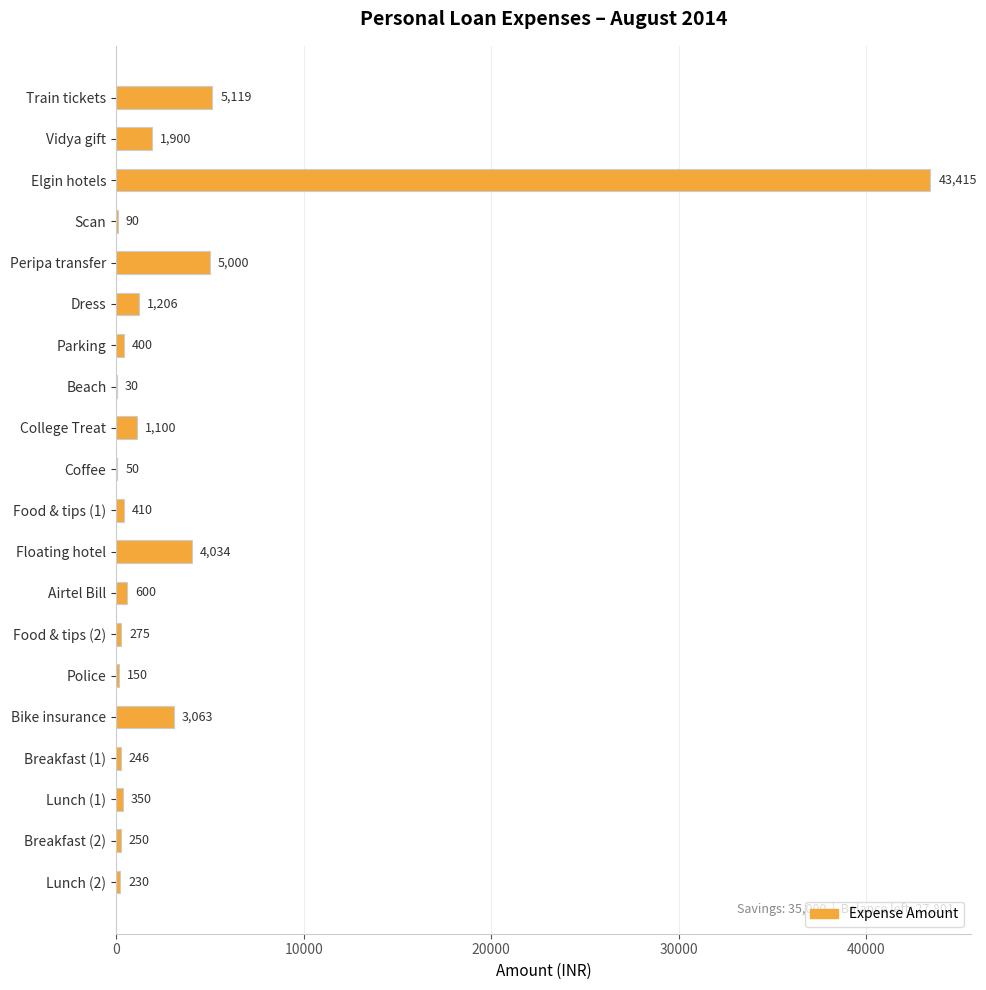

Reading top to bottom, what are all the values shown in this chart?

Train tickets=5119	Vidya gift=1900	Elgin hotels=43415	Scan=90	Peripa transfer=5000	Dress=1206	Parking=400	Beach=30	College Treat=1100	Coffee=50	Food & tips (1)=410	Floating hotel=4034	Airtel Bill=600	Food & tips (2)=275	Police=150	Bike insurance=3063	Breakfast (1)=246	Lunch (1)=350	Breakfast (2)=250	Lunch (2)=230